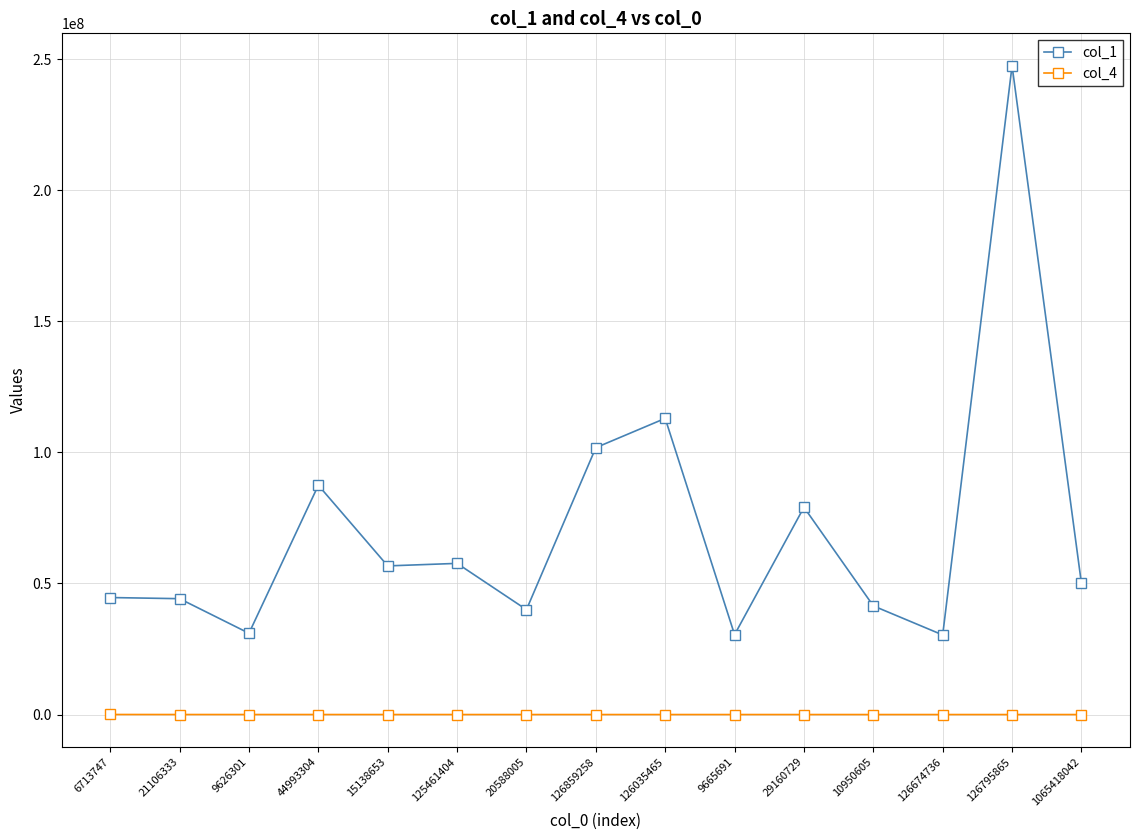

Which series has the largest range (max minus min)?

col_1